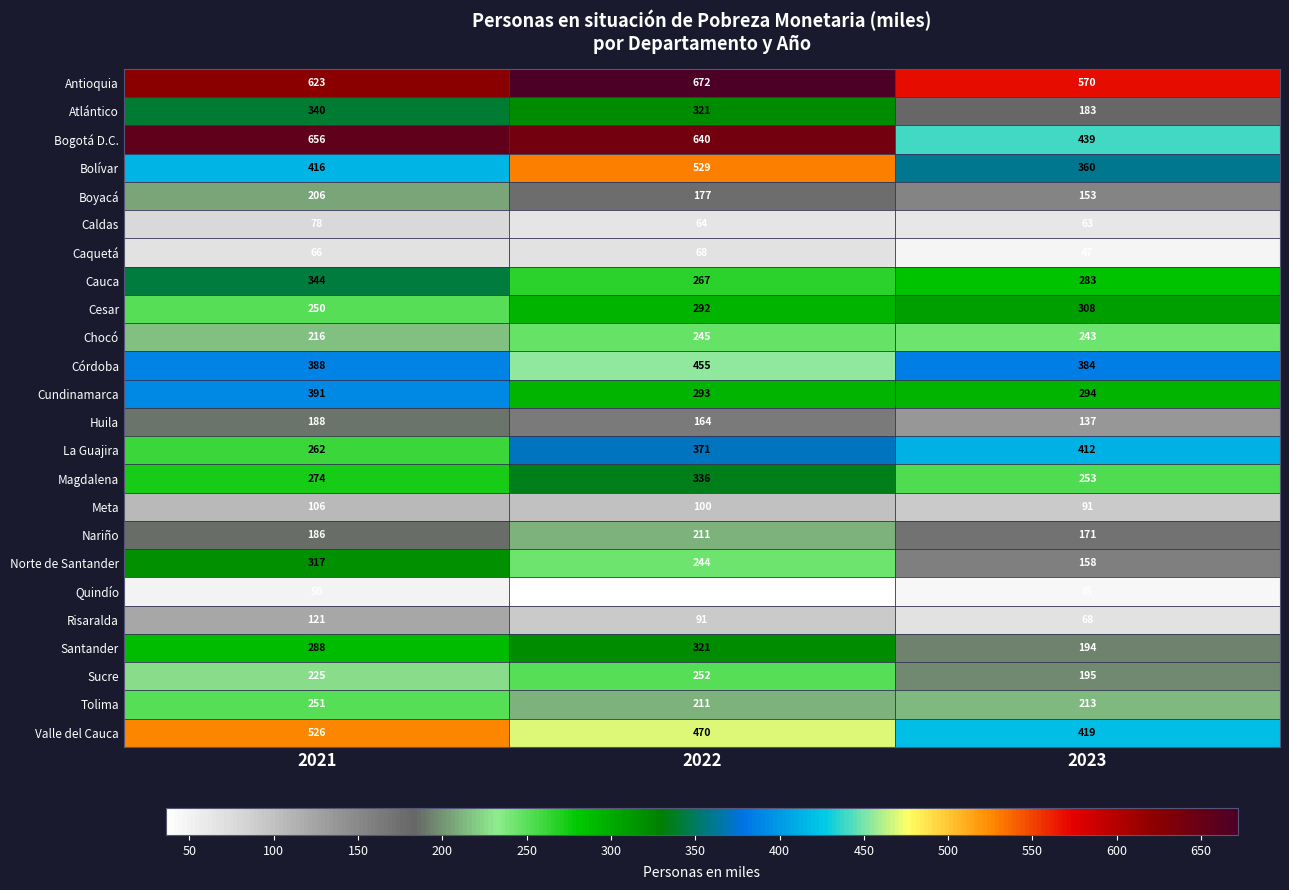

What is the difference between the maximum and minimum values in the Norte de Santander series?

159